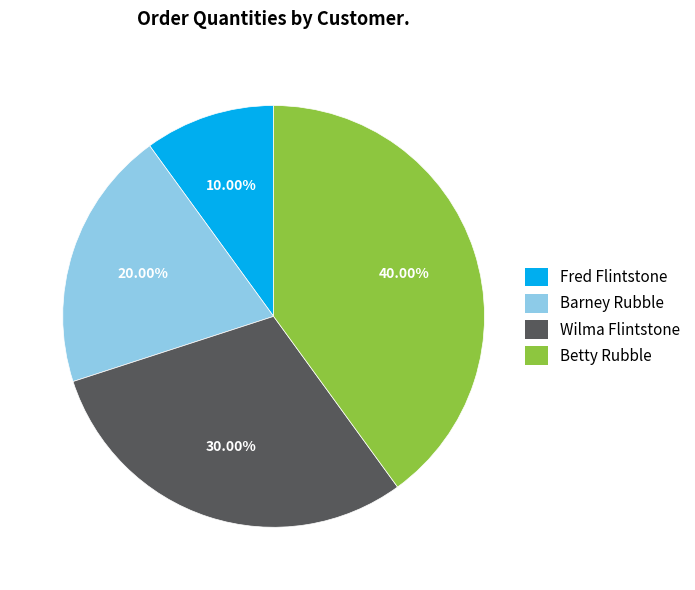

The Betty Rubble slice represents 34% of the pie. True or false?

False